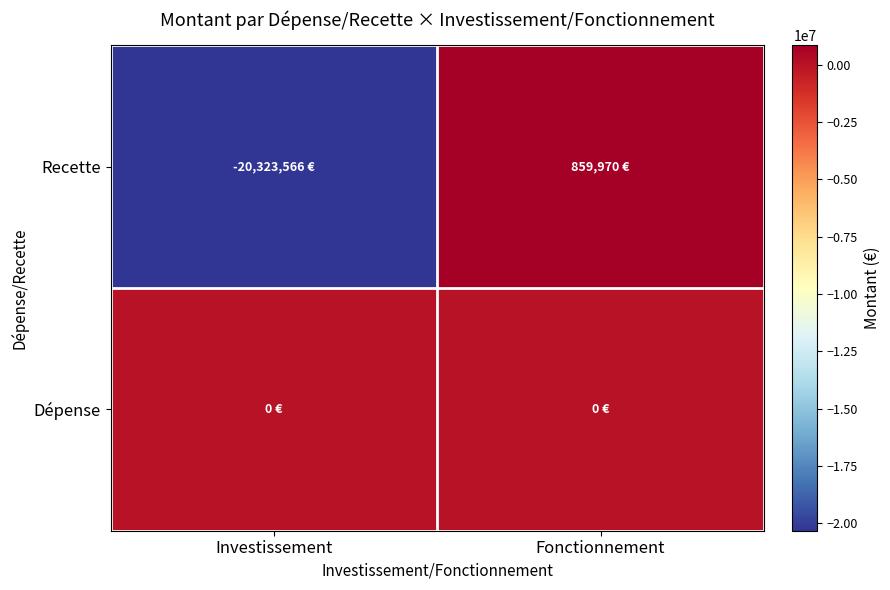

Reading left to right, transcribe all the data shown in this chart.

Recette: Investissement=-20323566.4	Fonctionnement=859969.8
Dépense: Investissement=0.0	Fonctionnement=0.0